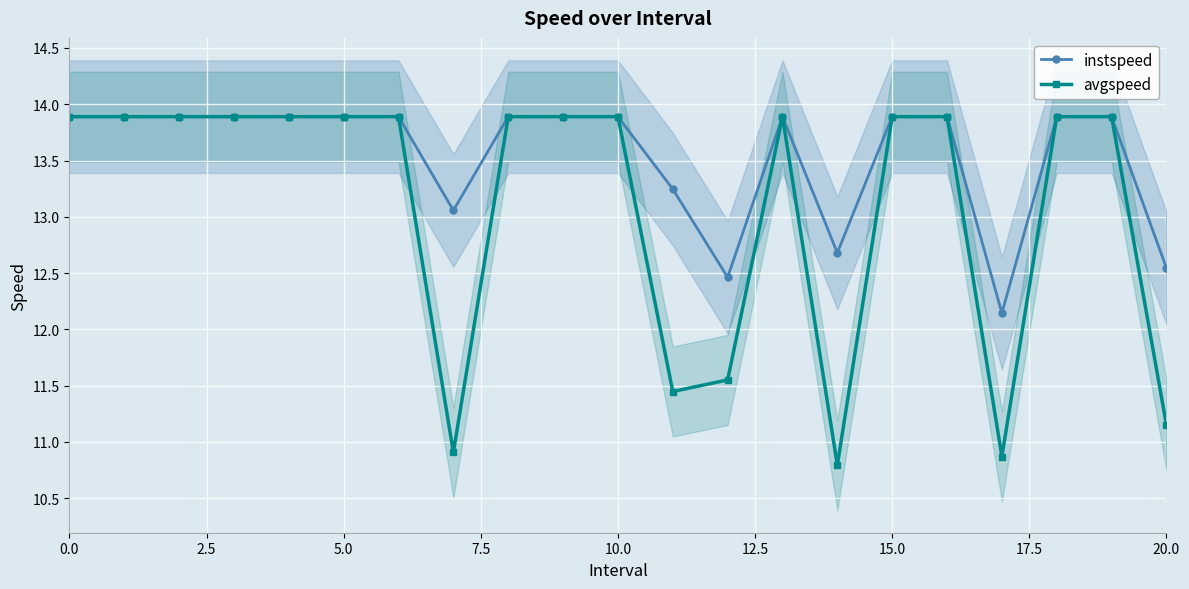

What are all the series names shown in the legend?

instspeed, avgspeed